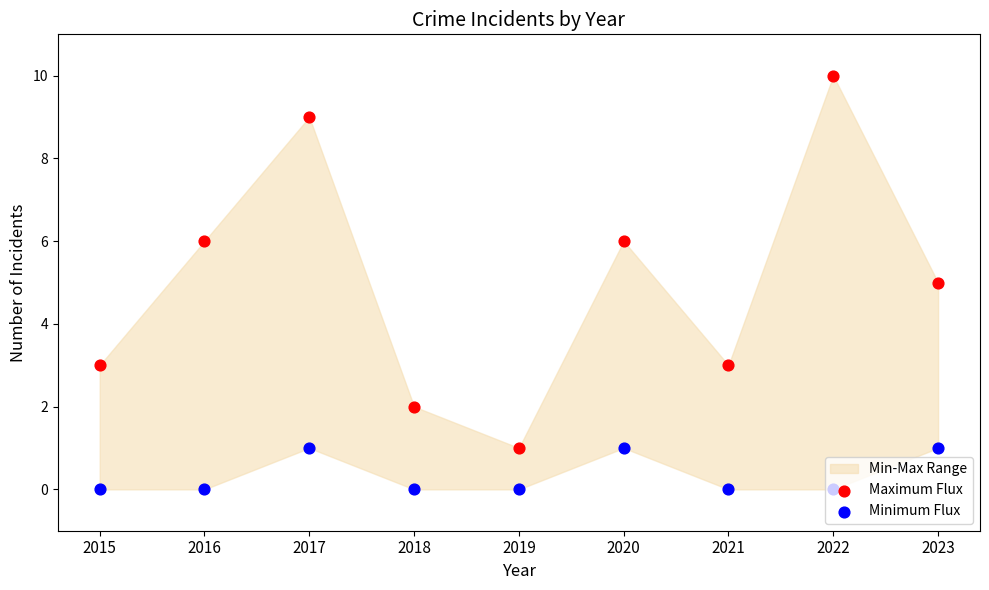

Which series reaches the maximum Y coordinate?

Maximum Flux